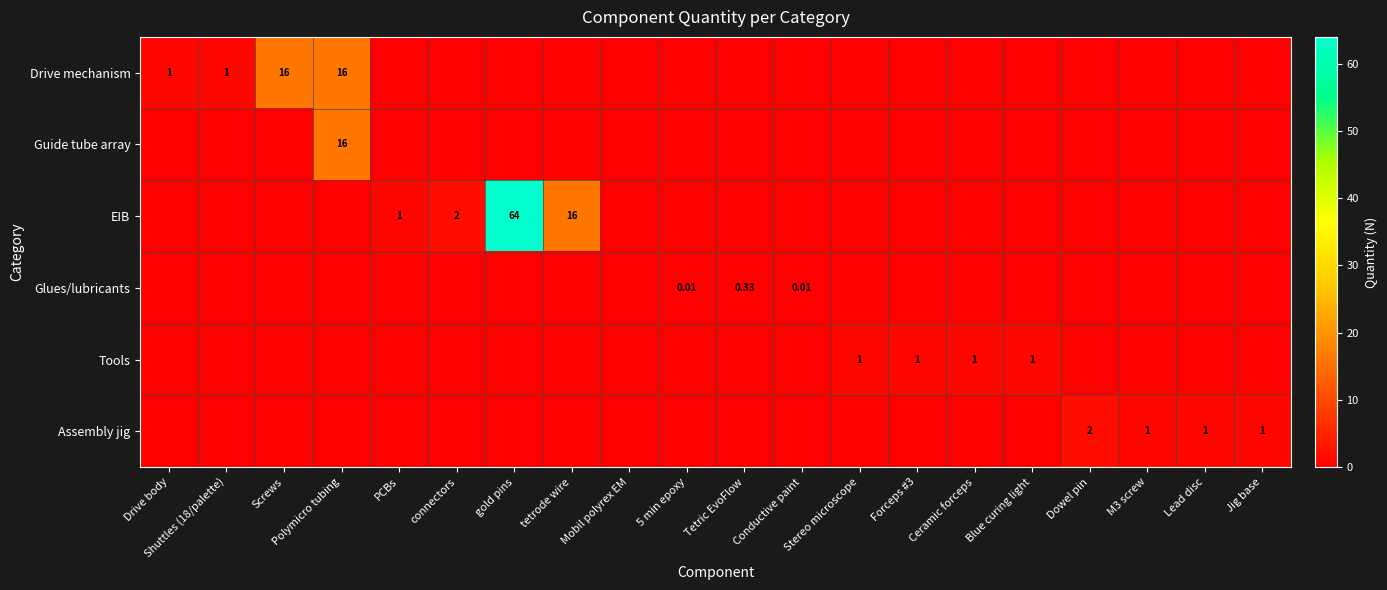

At gold pins, list the series in order from largest to smallest.

EIB, Drive mechanism, Guide tube array, Glues/lubricants, Tools, Assembly jig